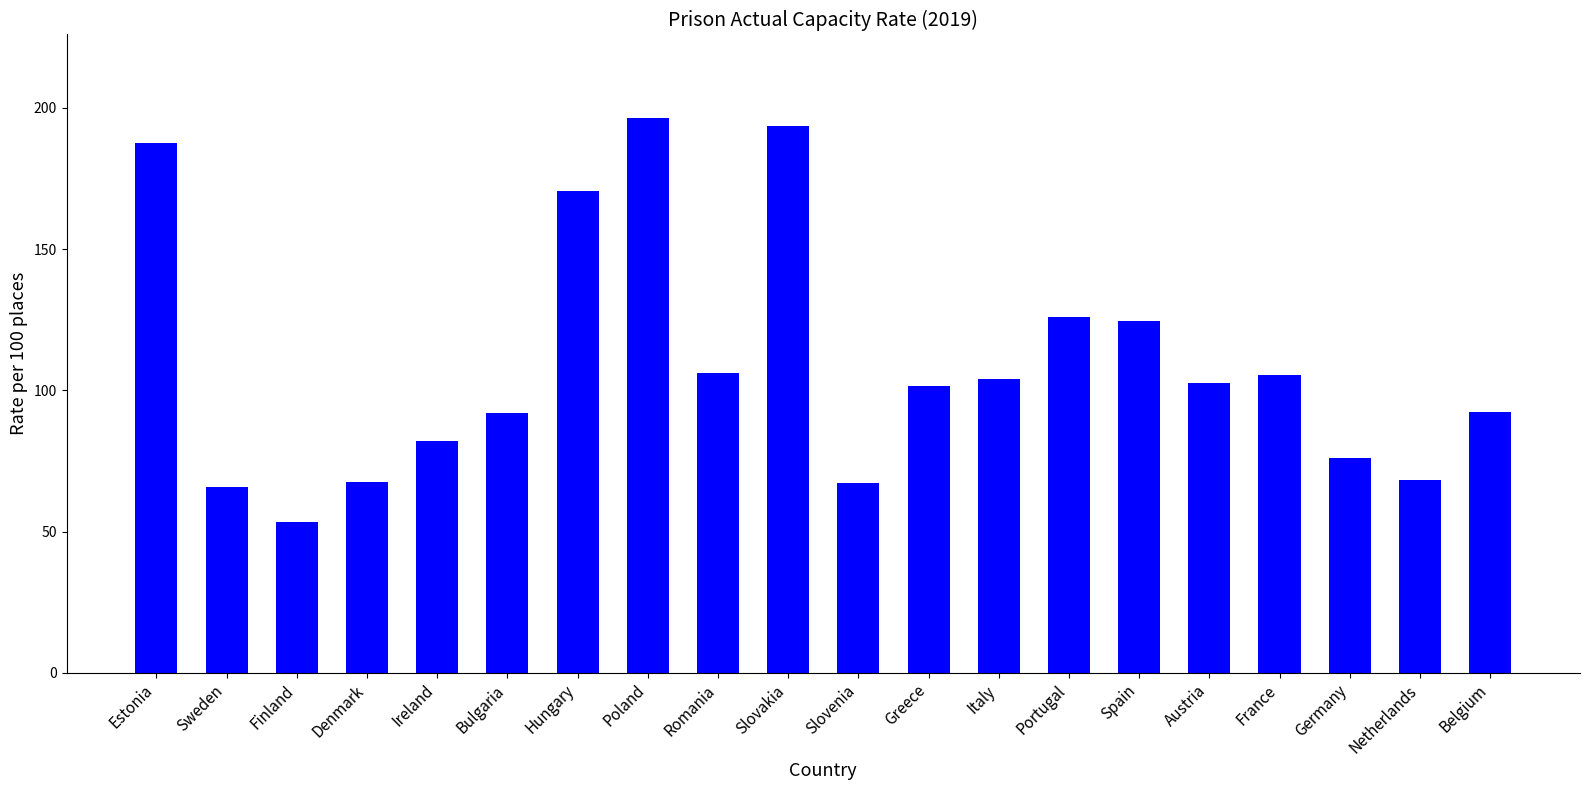

What is the minimum value shown in the chart?

53.4